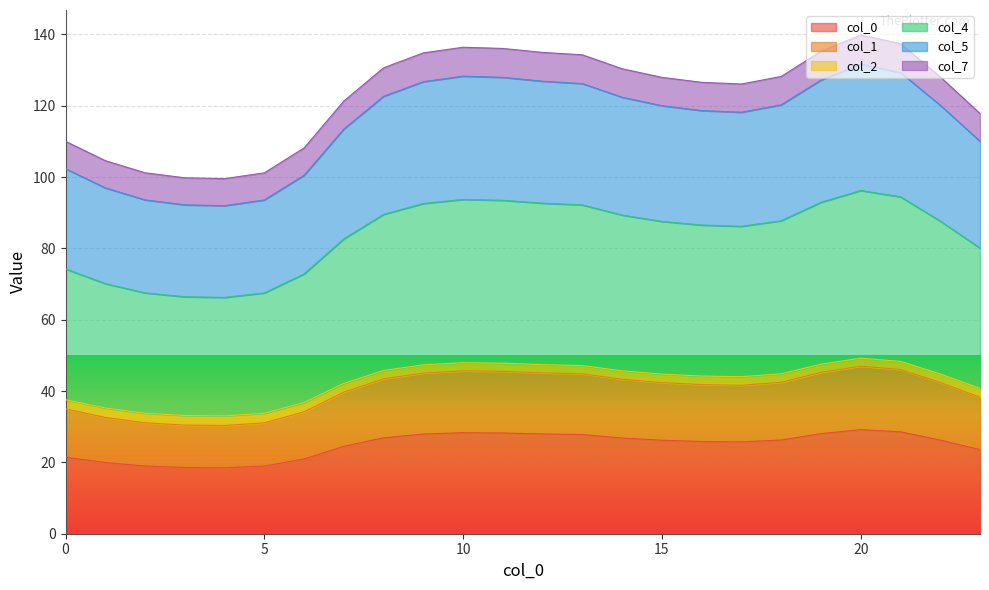

True or false: col_0 has a value of 6.3 at 10.

False